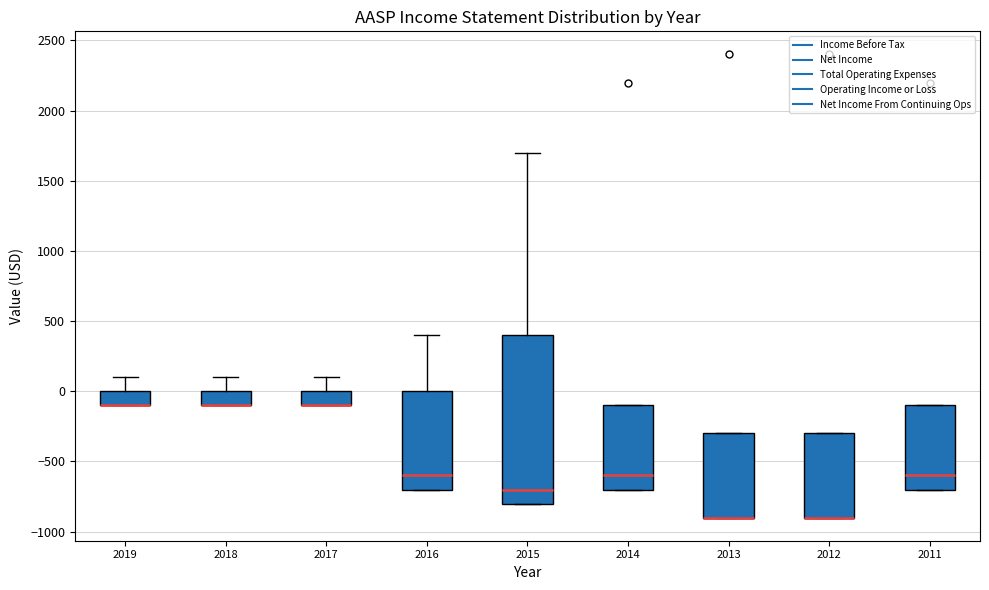

Reading left to right, read every box against the y-axis: the position of its median line, the range the box covers, and the ends of its whiskers. The values are not printed on the chart, so give them approximately, as read against the axis.

2019: median -100 (drawn on the box's lower edge), box -100 to 0, whiskers -100 to 100
2018: median -100 (drawn on the box's lower edge), box -100 to 0, whiskers -100 to 100
2017: median -100 (drawn on the box's lower edge), box -100 to 0, whiskers -100 to 100
2016: median -600, box -700 to 0, whiskers -700 to 400
2015: median -700, box -800 to 400, whiskers -800 to 1700
2014: median -600, box -700 to -100, whiskers -700 to -100
2013: median -900 (drawn on the box's lower edge), box -900 to -300, whiskers -900 to -300
2012: median -900 (drawn on the box's lower edge), box -900 to -300, whiskers -900 to -300
2011: median -600, box -700 to -100, whiskers -700 to -100